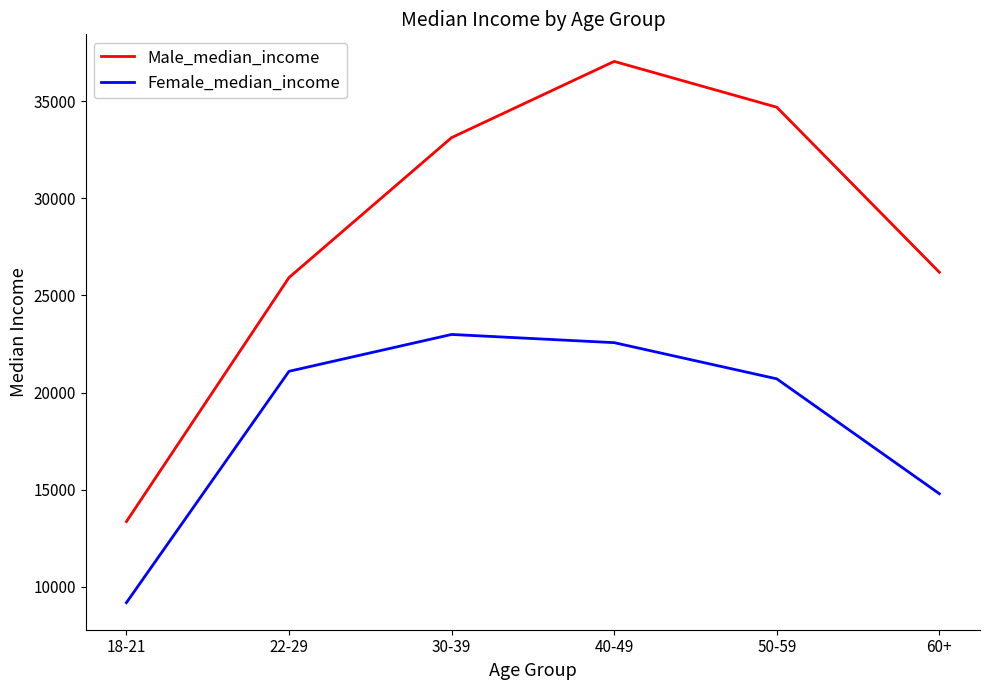

True or false: Female_median_income has more than 0 points higher than both neighbors.

True